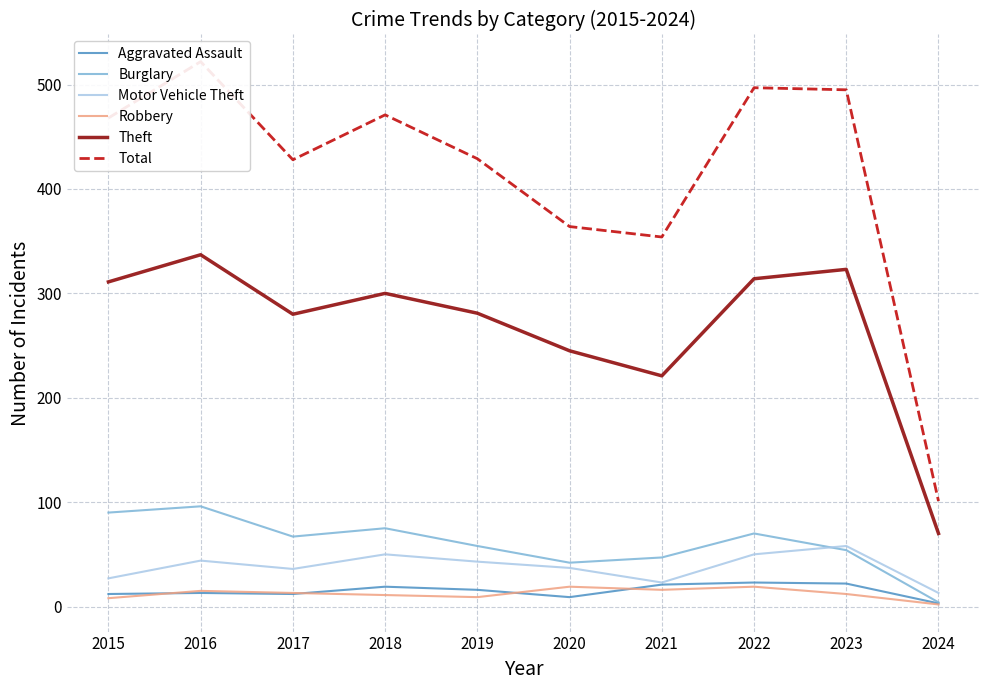

What value does the Motor Vehicle Theft series have at 2015, to the nearest 10?

30